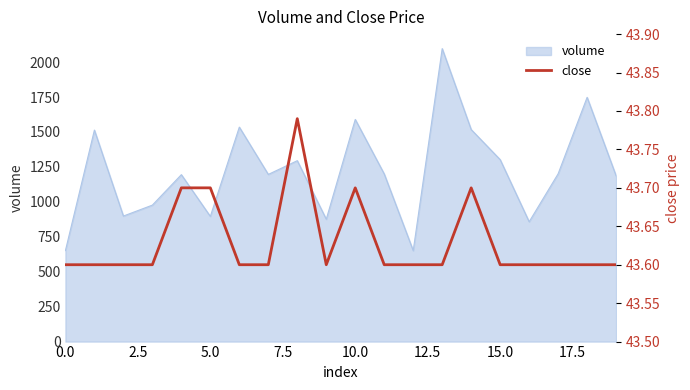

The value at 2.5 is 58.9. True or false?

False